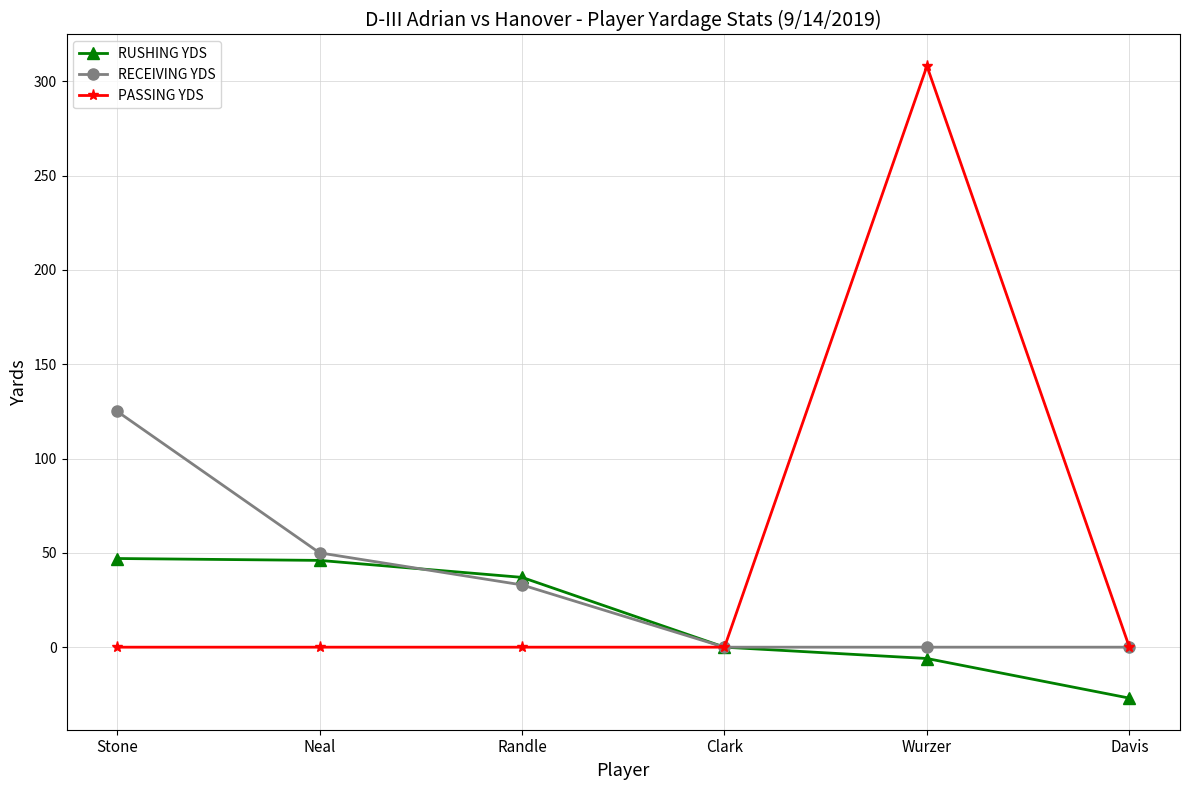

Is this an area chart (filled region under the line)?

No